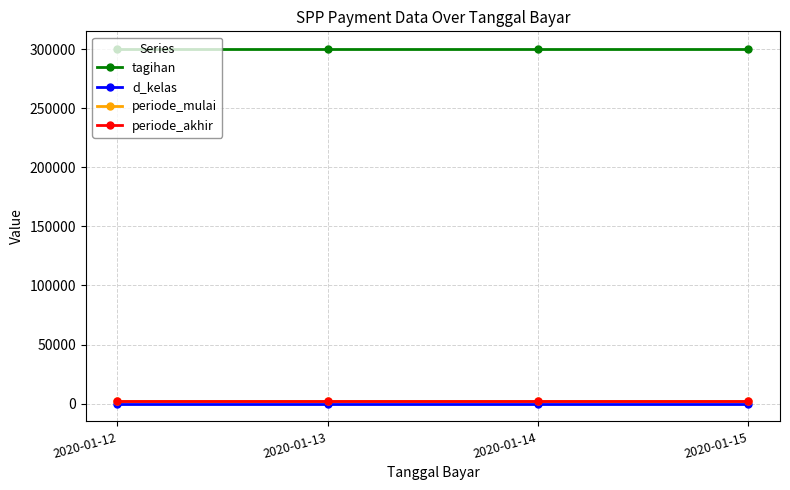

What is the value of the periode_mulai point at the 1st from the left?

2020